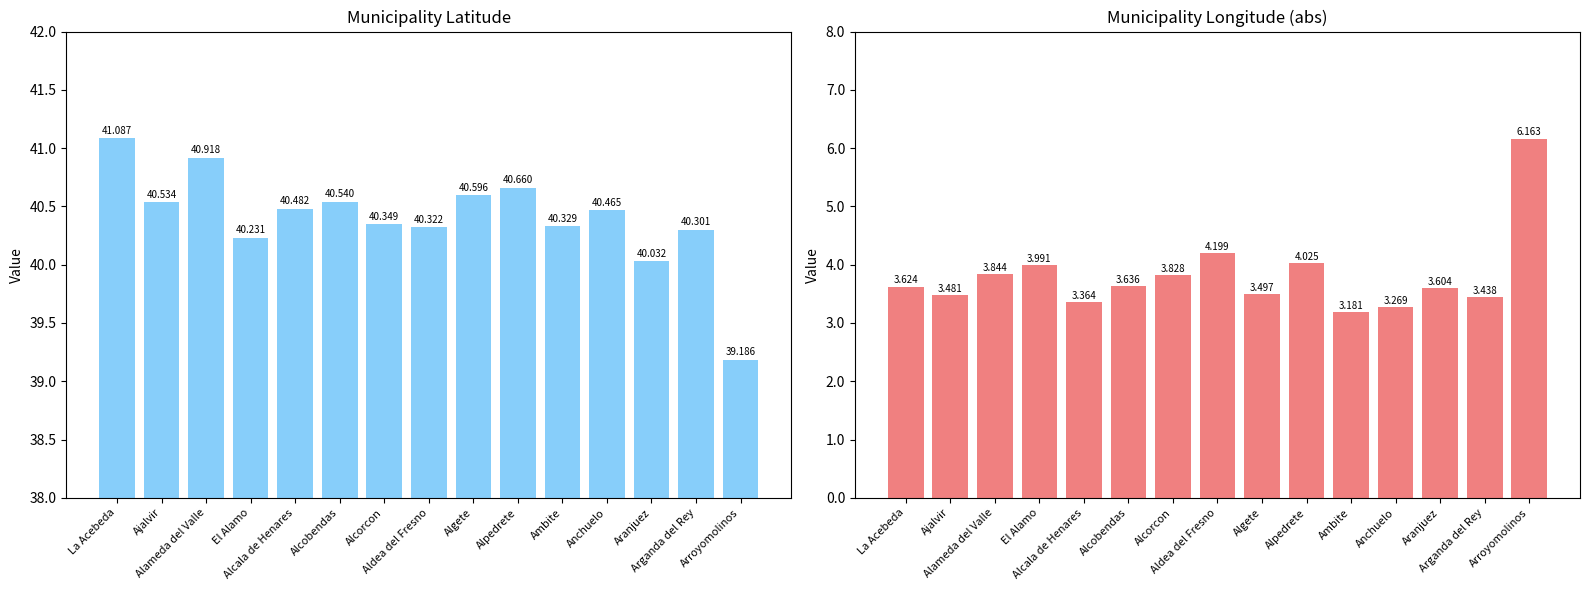

Is it true that longitude (abs) equals 3.6 at Aranjuez?

True